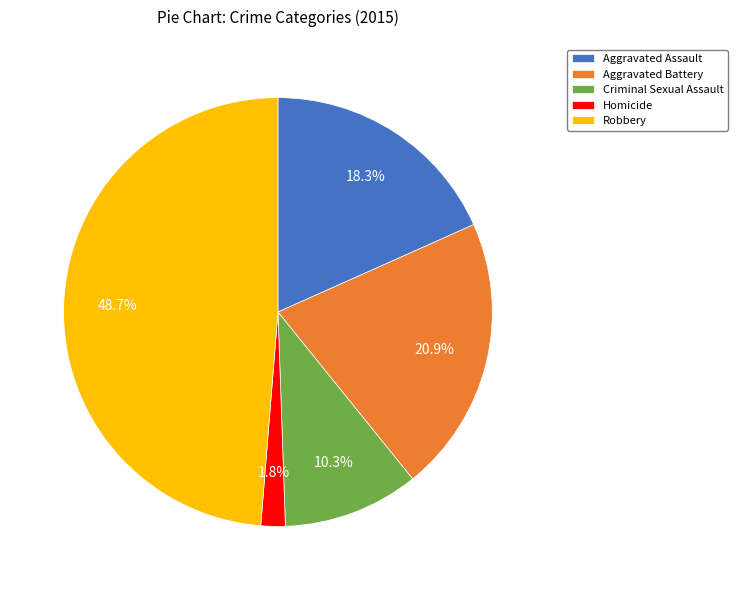

The Robbery slice represents 49% of the pie. True or false?

True